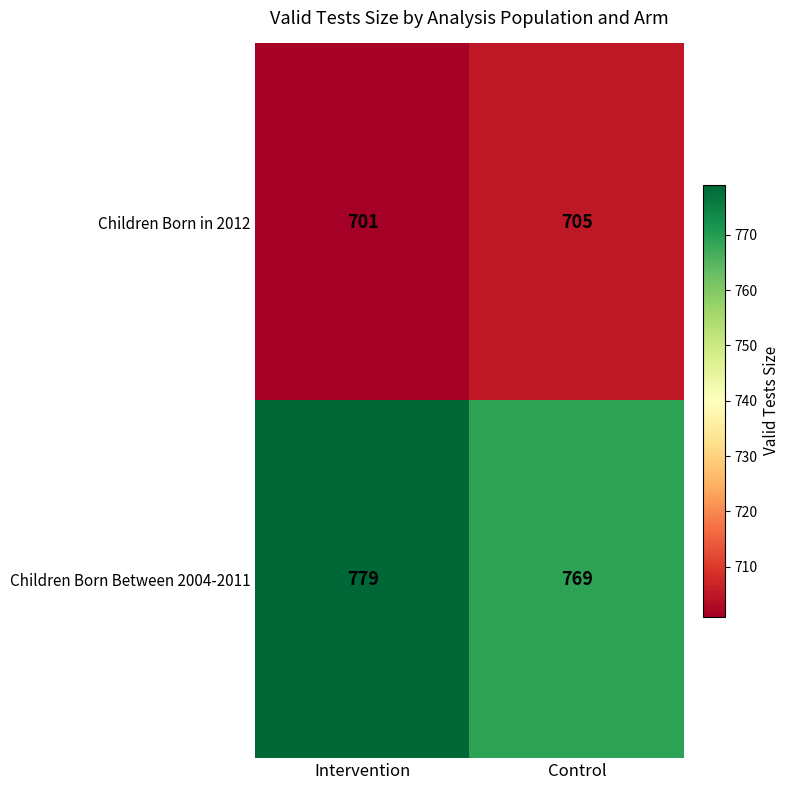

What is the average value of the Children Born Between 2004-2011 series?

774